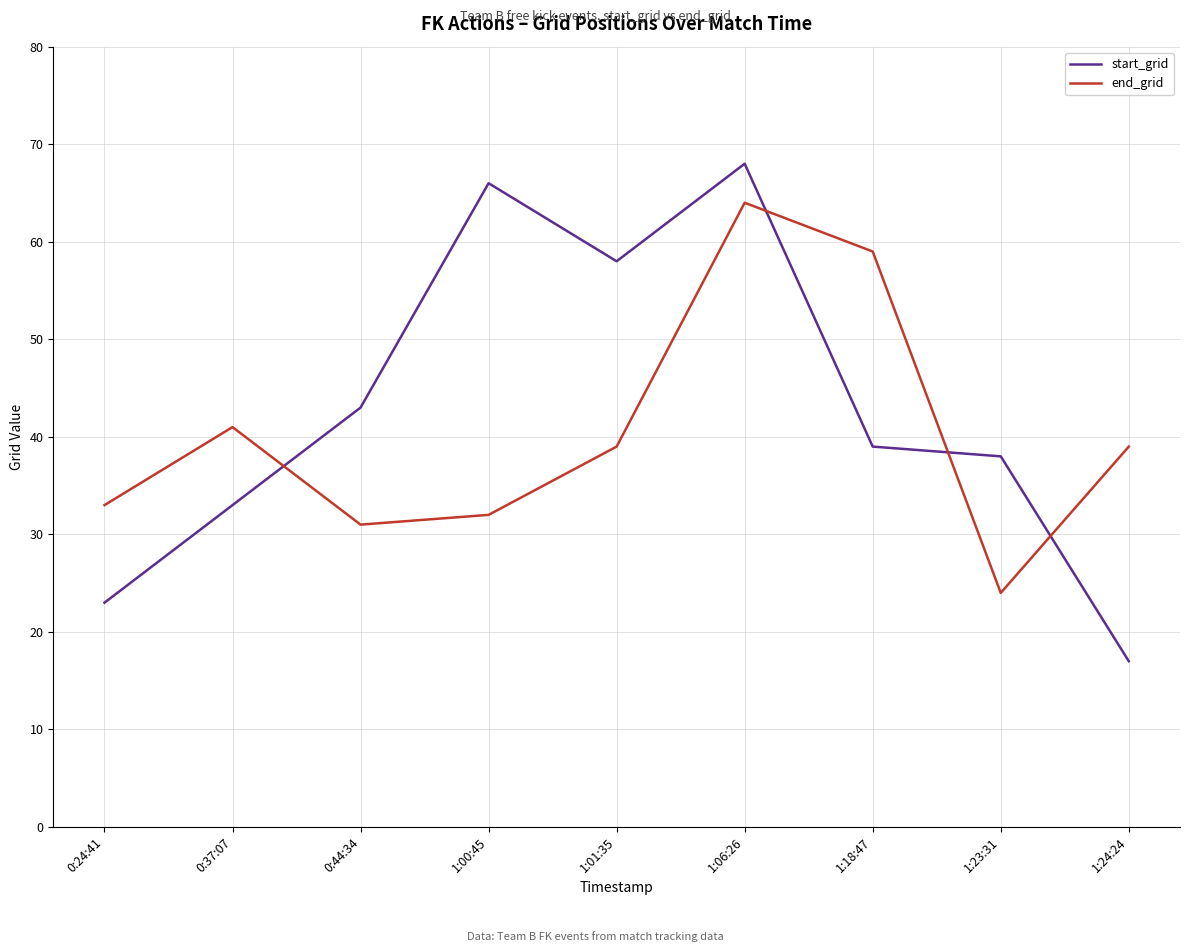

True or false: end_grid and start_grid intersect in this chart.

True